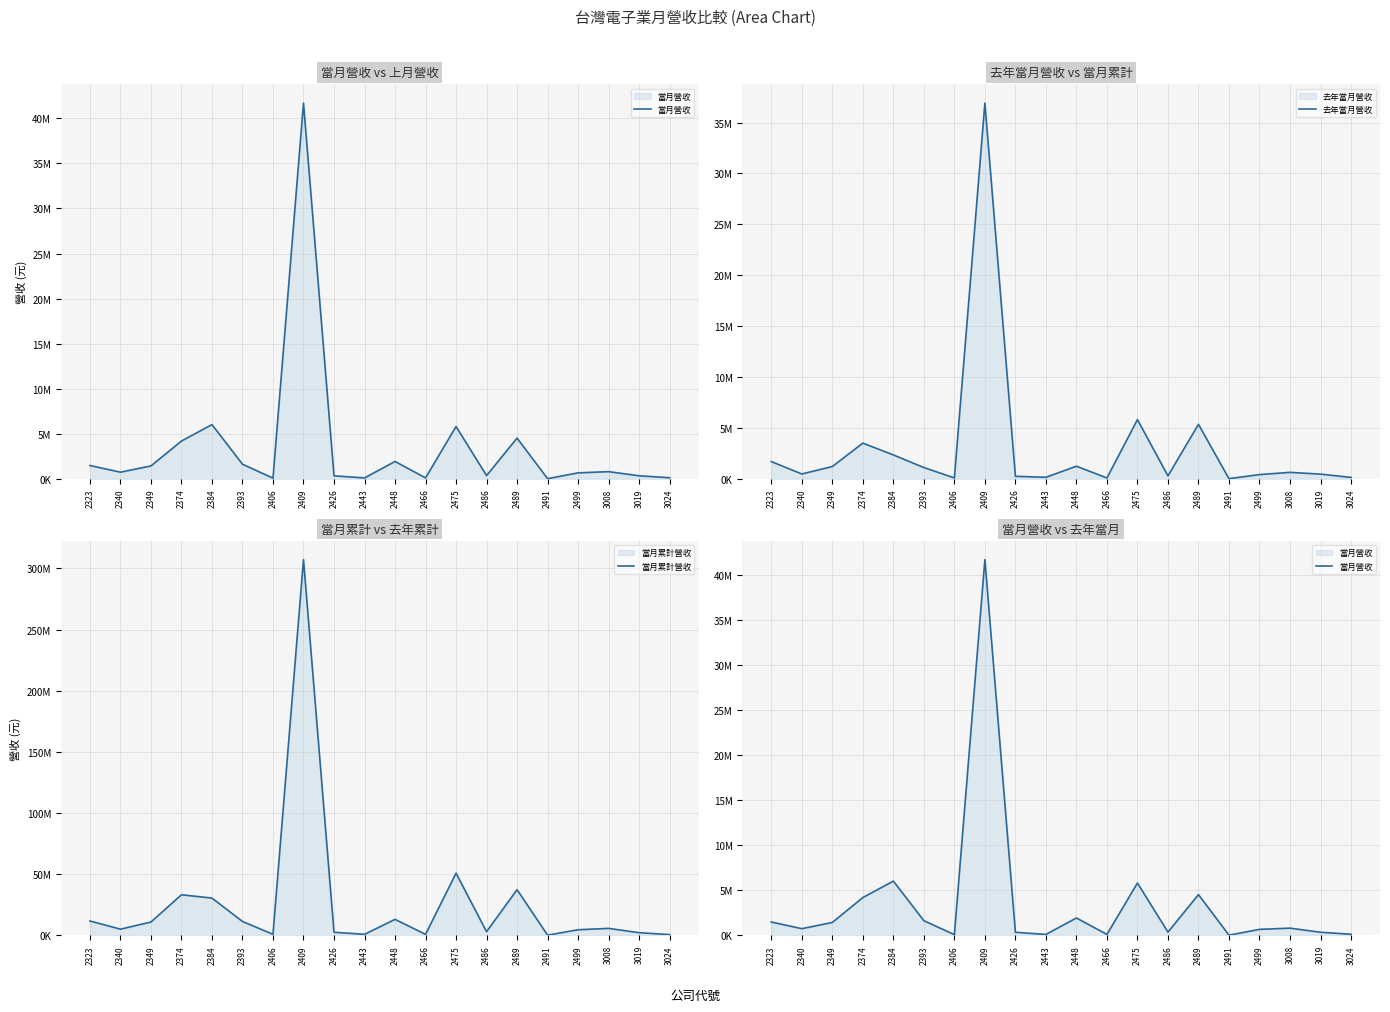

At how many categories does at least one series exceed 49485323?

2